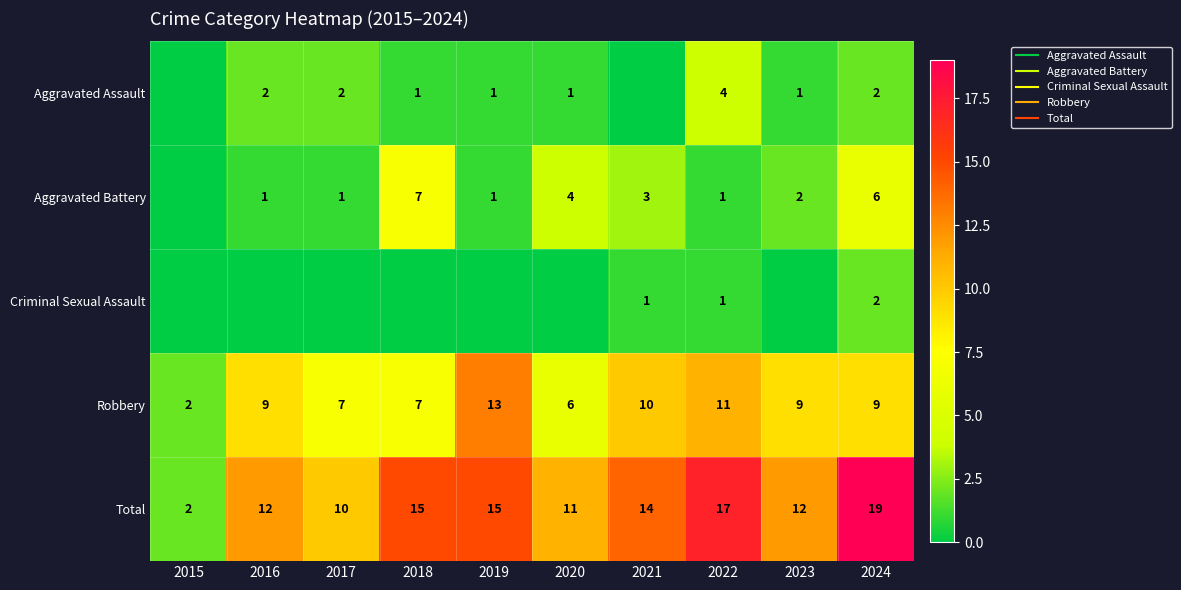

How many values in Aggravated Battery are above zero?

9